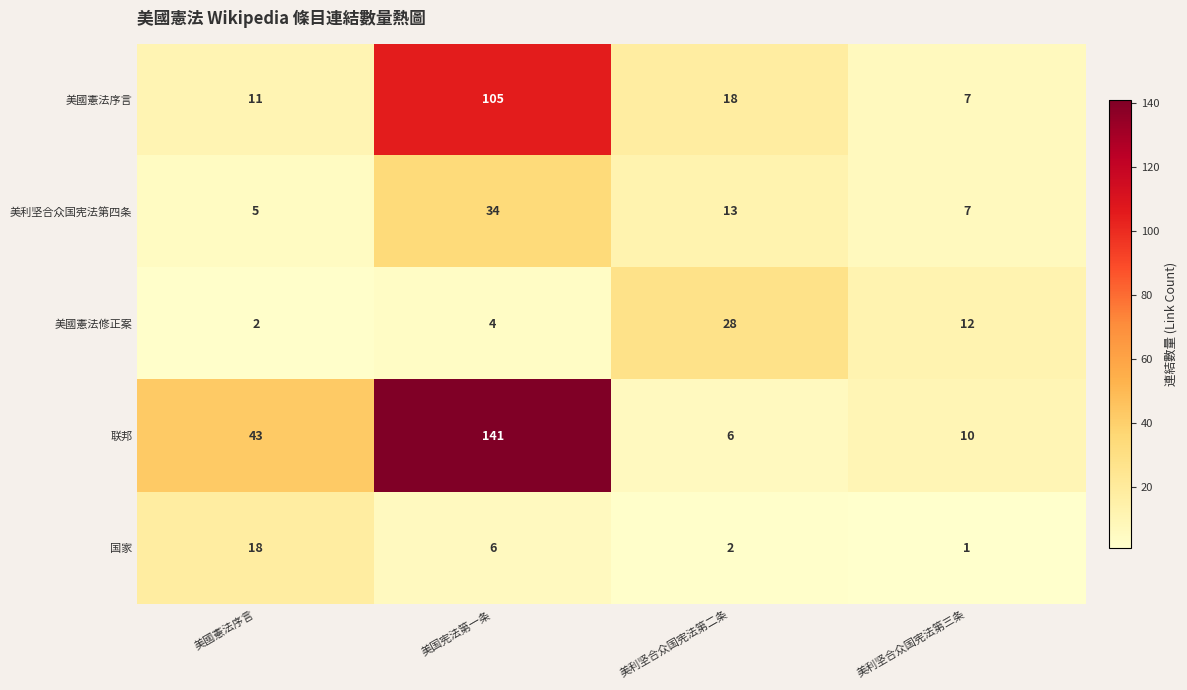

At which category does the chart reach its minimum across all series?

美利坚合众国宪法第三条